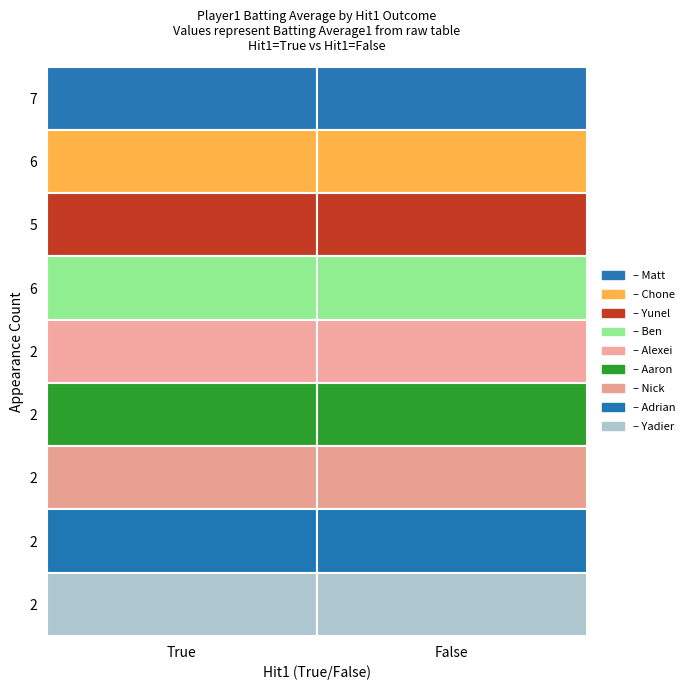

What is the average value of the Matt Kemp series?

0.3